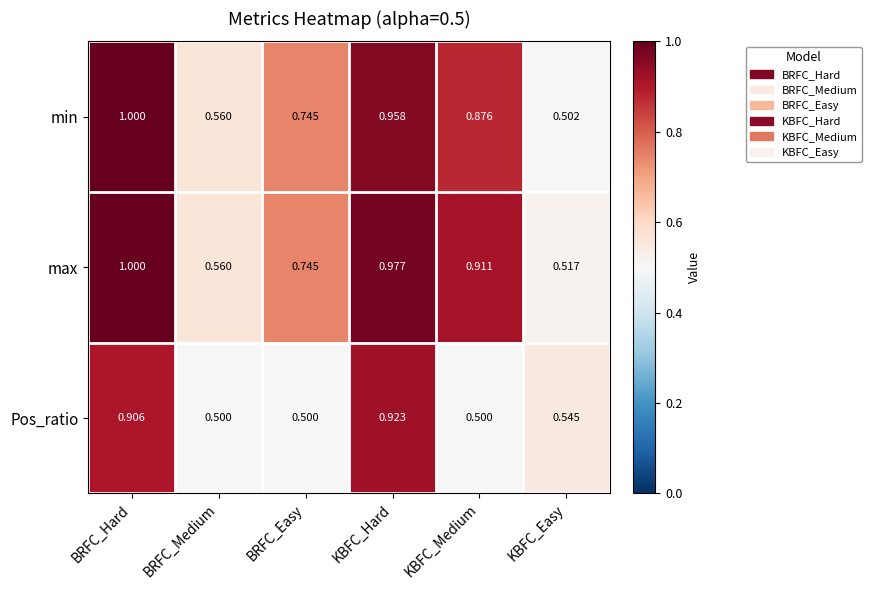

Which series has the widest spread of values?

min